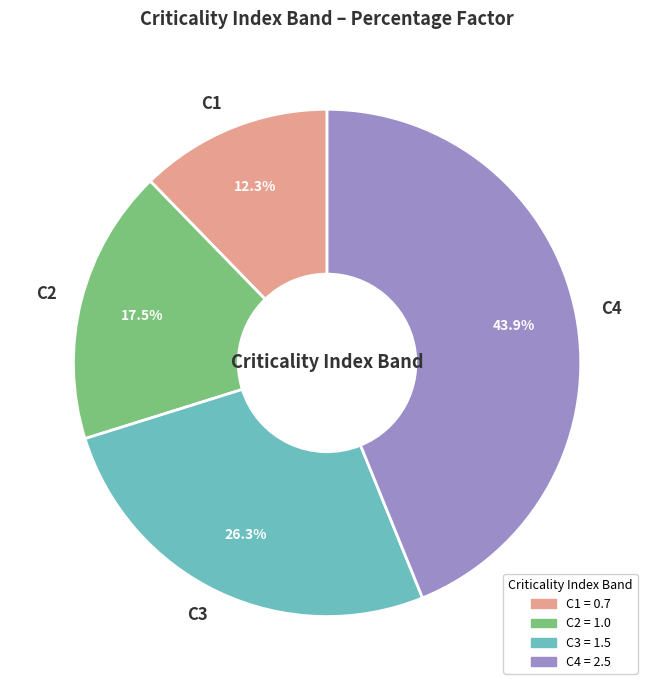

What portion of the pie excludes C3?

73.7%